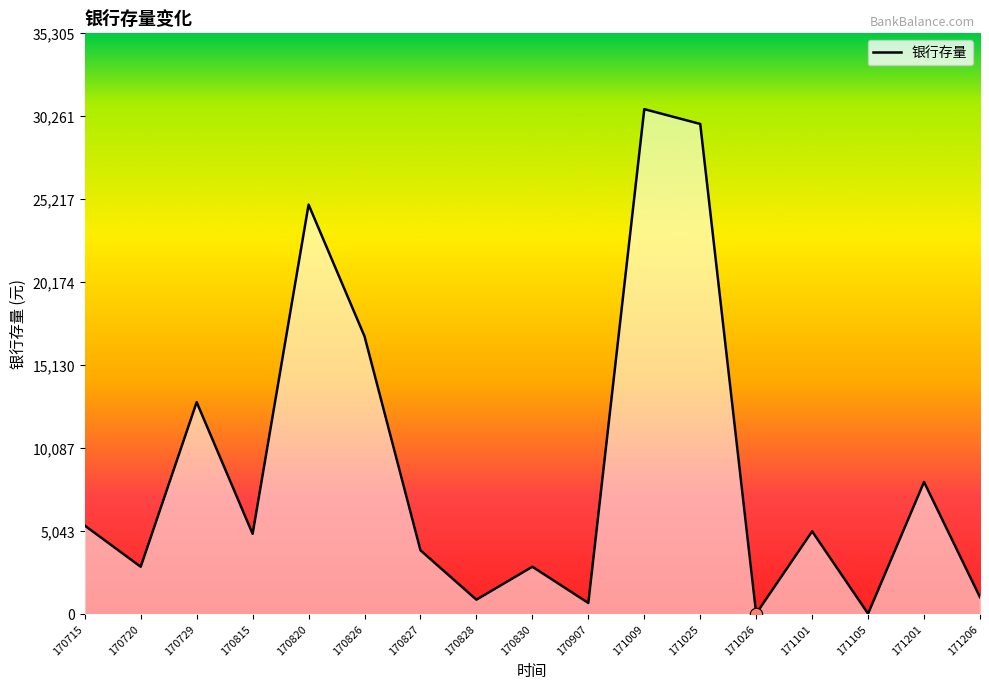

What is the change in value from 170820 to 170828?

-24000